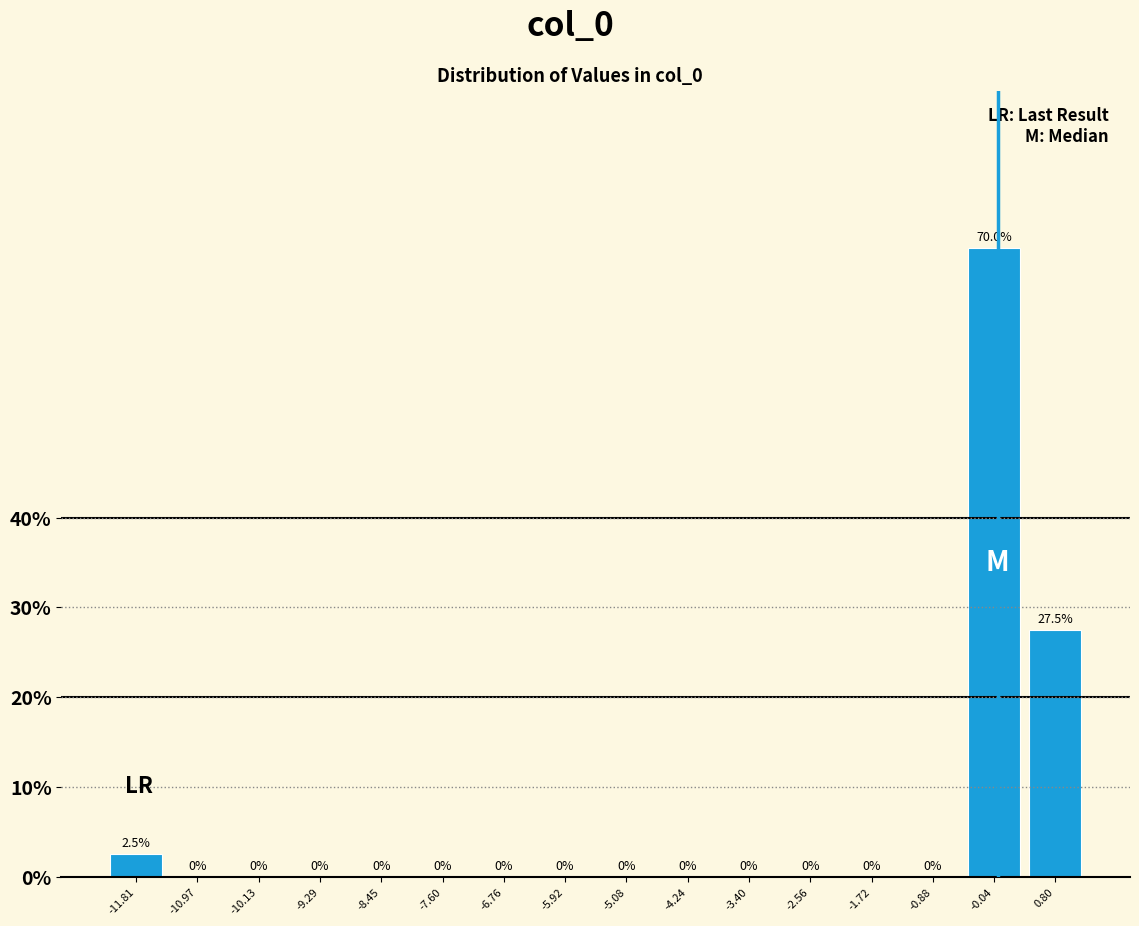

Which range on the x-axis has the tallest bar?

-0.5 to 0.4